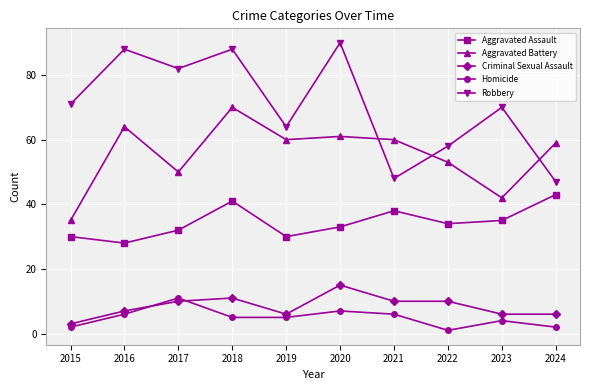

What is the spread (max minus min) of values at 2015?

69